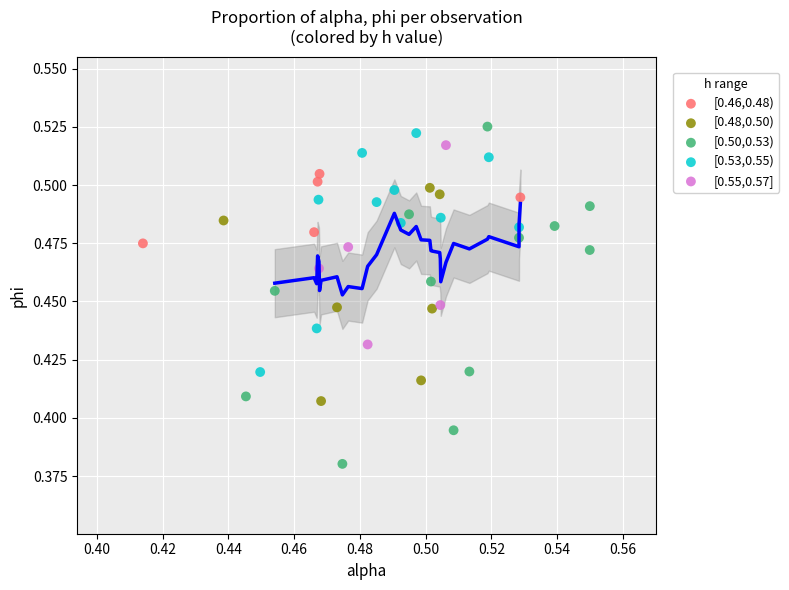

Which series has the widest spread of Y values?

[0.50,0.53)